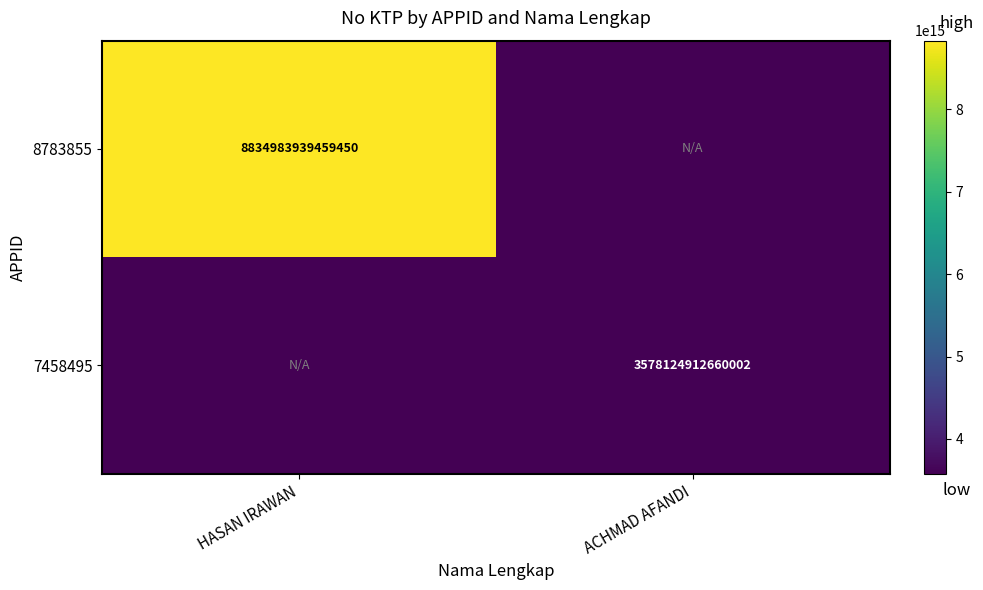

Is it true that 8783855 equals 8834983939459450 at HASAN IRAWAN?

True